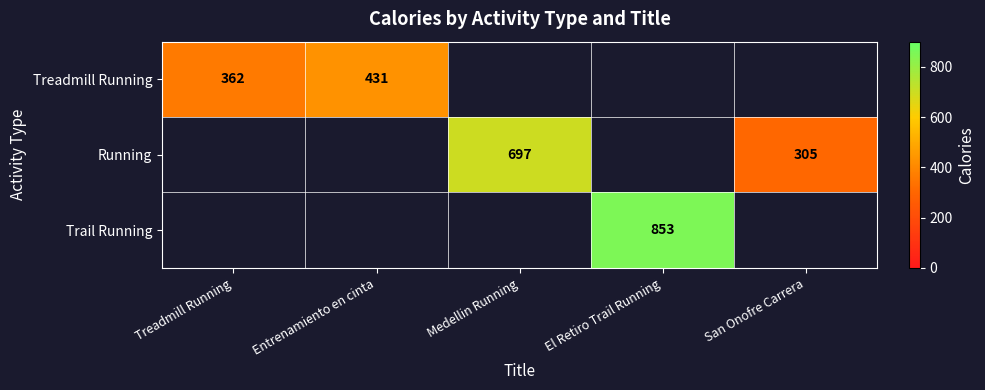

The Treadmill Running series shows 431 at Entrenamiento en cinta. True or false?

True